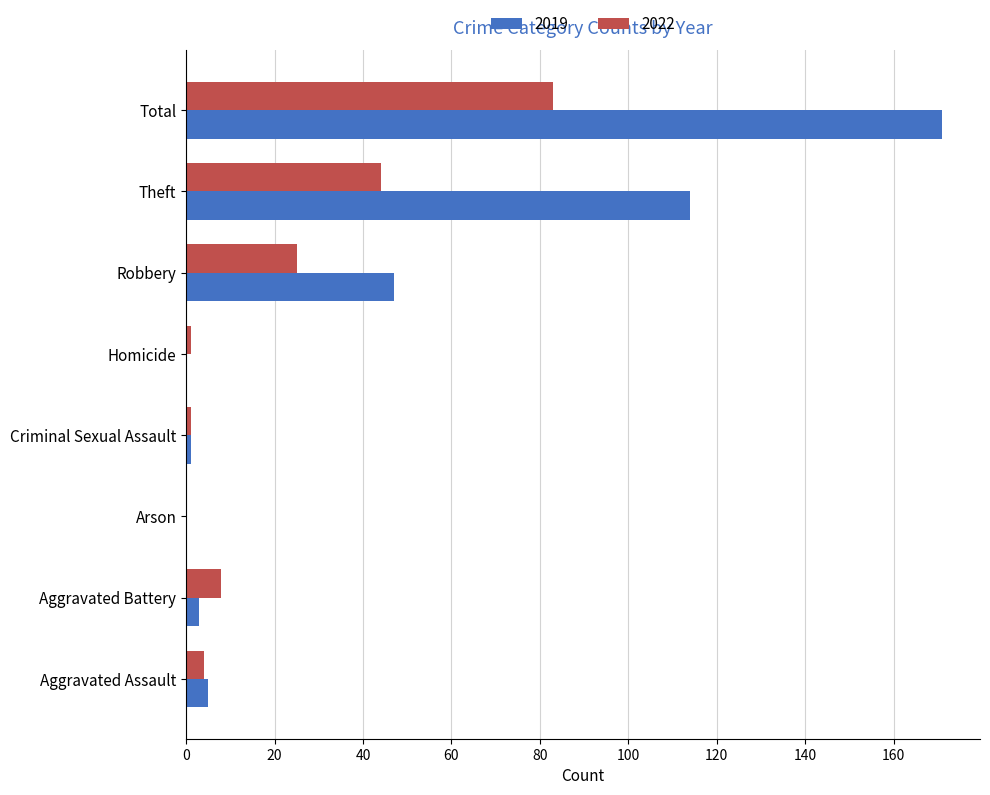

What is the sum of the 2022 values at Aggravated Battery and Theft?

52